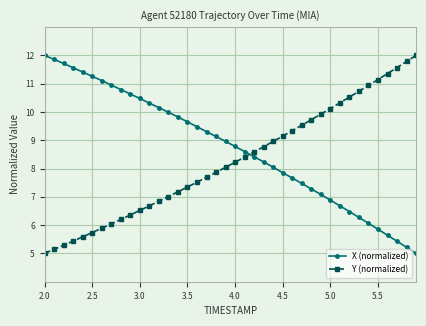

What is the minimum value for X (normalized)?

5.0